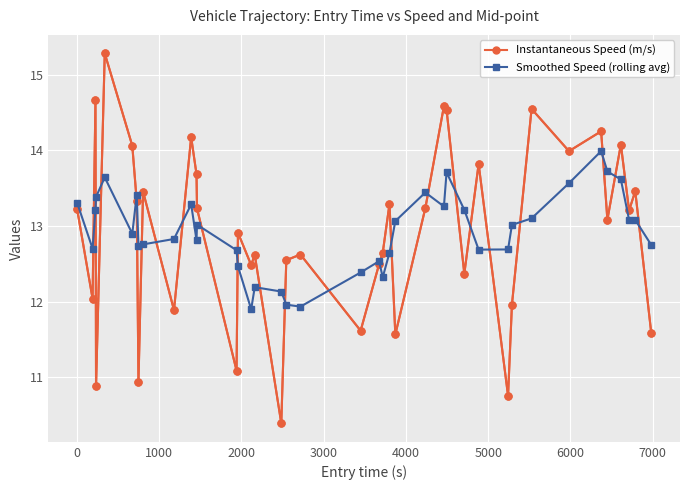

How many data points does each series have?

40